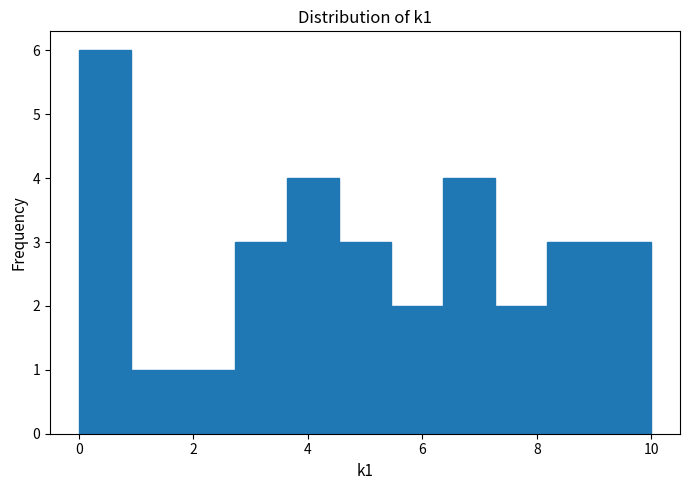

What is the height of the bar covering 8.2 to 9.0 on the x-axis? Neither the bar edges nor the heights are printed on the chart, so give them approximately, as read against the axes.

3